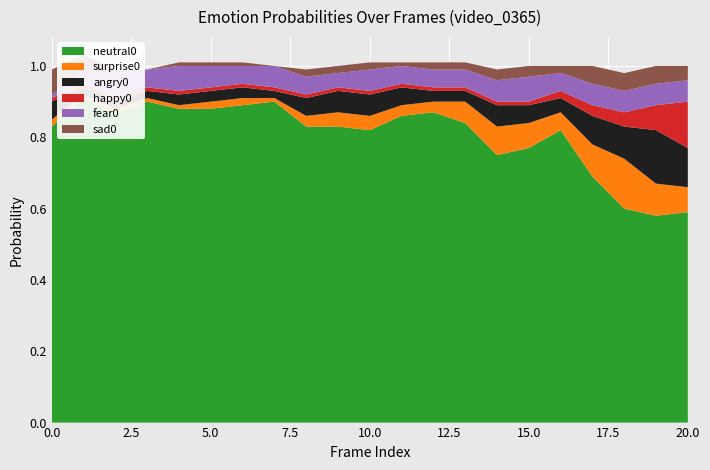

Reading left to right, transcribe all the data shown in this chart.

neutral0: 0.8	0.9	0.9	0.9	0.9	0.9	0.9	0.9	0.8	0.8	0.8	0.9	0.9	0.8	0.8	0.8	0.8	0.7	0.6	0.6	0.6
surprise0: 0.0	0.0	0.0	0.0	0.0	0.0	0.0	0.0	0.0	0.0	0.0	0.0	0.0	0.1	0.1	0.1	0.1	0.1	0.1	0.1	0.1
angry0: 0.1	0.0	0.0	0.0	0.0	0.0	0.0	0.0	0.1	0.1	0.1	0.1	0.0	0.0	0.1	0.1	0.0	0.1	0.1	0.1	0.1
happy0: 0.0	0.0	0.0	0.0	0.0	0.0	0.0	0.0	0.0	0.0	0.0	0.0	0.0	0.0	0.0	0.0	0.0	0.0	0.0	0.1	0.1
fear0: 0.0	0.0	0.1	0.1	0.1	0.1	0.1	0.1	0.1	0.0	0.1	0.1	0.1	0.1	0.1	0.1	0.1	0.1	0.1	0.1	0.1
sad0: 0.1	0.0	0.0	0.0	0.0	0.0	0.0	0.0	0.0	0.0	0.0	0.0	0.0	0.0	0.0	0.0	0.0	0.1	0.1	0.1	0.0